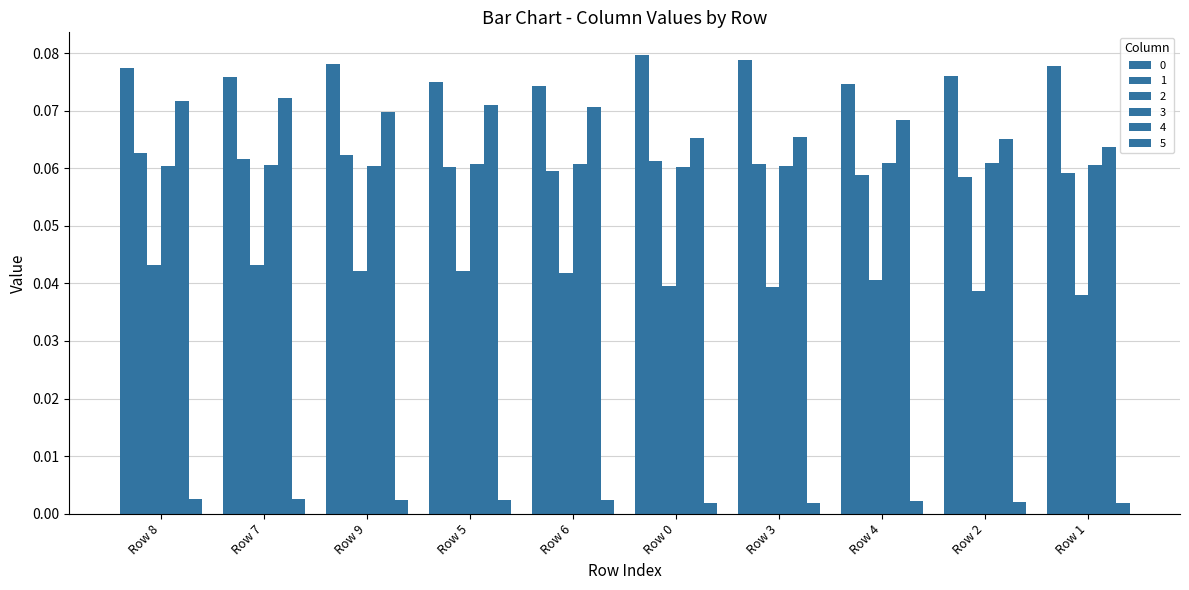

Rank the categories by 3 value from lowest to highest.

Row 0, Row 3, Row 9, Row 8, Row 7, Row 1, Row 5, Row 6, Row 4, Row 2